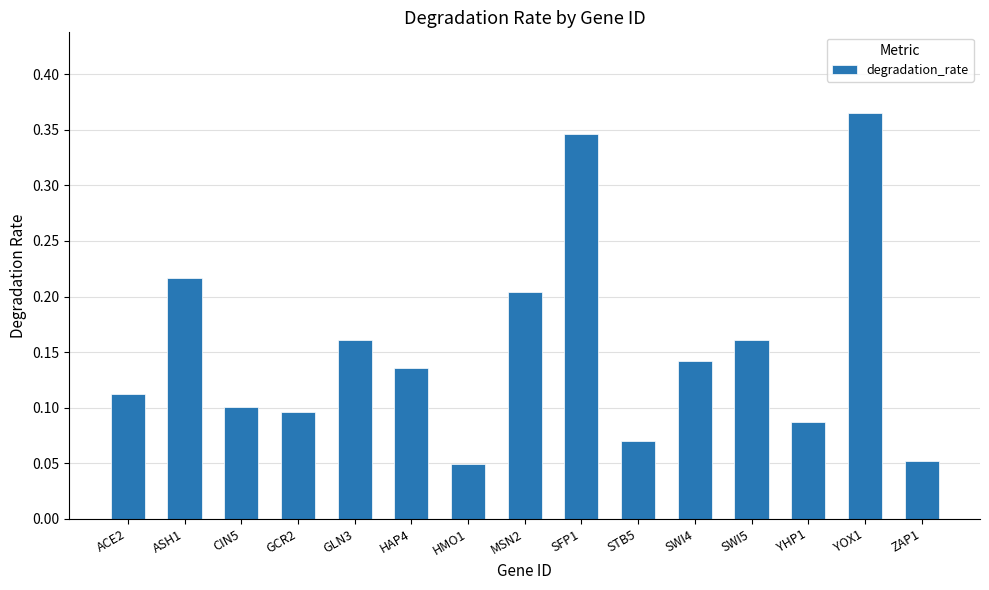

Is it true that the value at ZAP1 is 0.0?

False